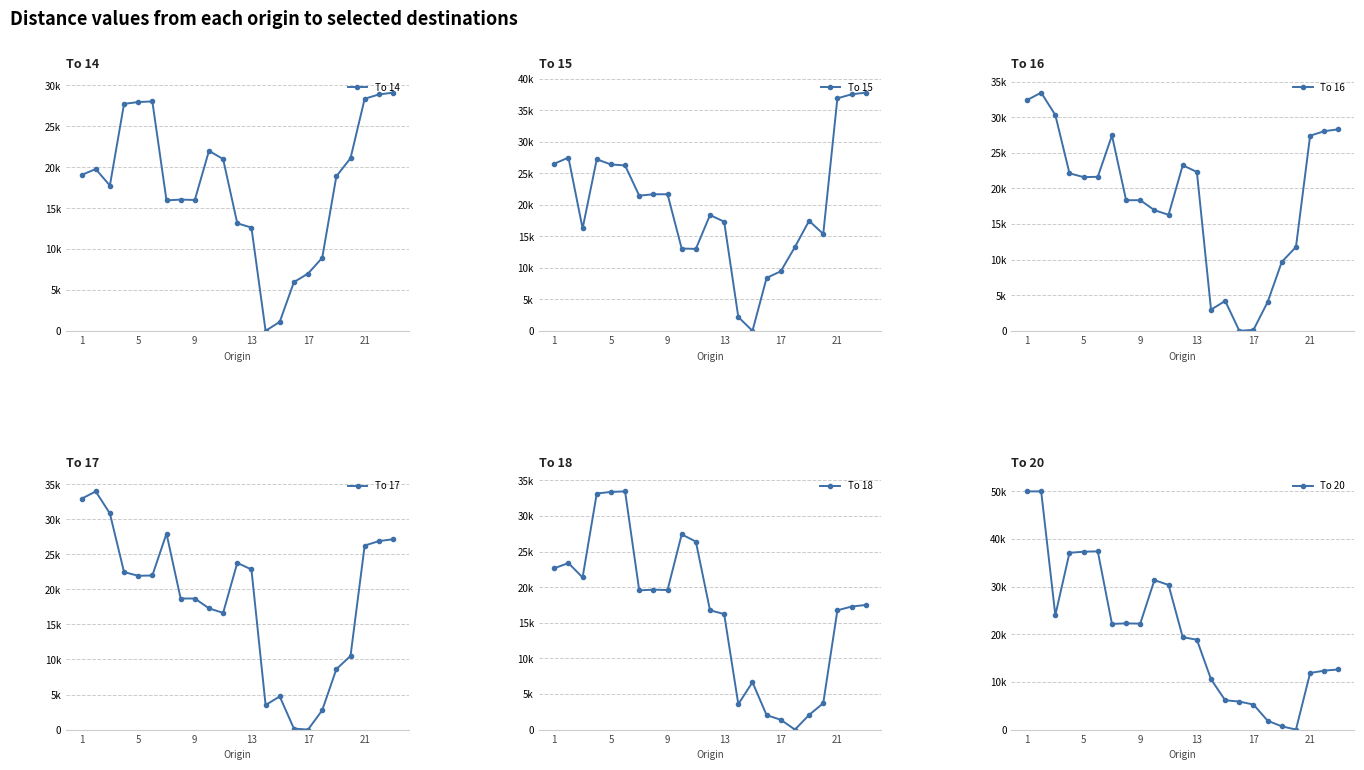

Reading left to right, extract all data points from this chart.

To 14: 19060.0	19780.0	17765.0	27750.0	27975.0	28050.0	15950.0	16050.0	16000.0	22012.5	21000.0	13150.0	12625.0	0.0	1095.0	5955.0	7005.0	8925.0	18900.0	21105.0	28375.0	28900.0	29125.0
To 15: 26520.0	27495.0	16250.0	27225.0	26400.0	26250.0	21450.0	21675.0	21675.0	13065.0	13000.0	18375.0	17325.0	2190.0	0.0	8400.0	9450.0	13305.0	17462.5	15375.0	36900.0	37530.0	37800.0
To 16: 32400.0	33450.0	30300.0	22123.5	21585.0	21630.0	27435.0	18345.0	18345.0	16945.0	16295.0	23250.0	22312.5	2977.5	4200.0	0.0	140.0	4050.0	9687.5	11775.0	27405.0	28035.0	28305.0
To 17: 32925.0	33975.0	30825.0	22473.5	21935.0	21980.0	27960.0	18695.0	18695.0	17295.0	16645.0	23775.0	22837.5	3502.5	4725.0	140.0	0.0	2760.0	8625.0	10500.0	26250.0	26880.0	27150.0
To 18: 22660.0	23380.0	21365.0	33150.0	33375.0	33450.0	19550.0	19650.0	19600.0	27412.5	26400.0	16750.0	16225.0	3570.0	6652.5	2025.0	1380.0	0.0	2055.0	3705.0	16750.0	17275.0	17500.0
To 20: 50000.0	50000.0	24005.0	37110.0	37335.0	37410.0	22190.0	22290.0	22240.0	31372.5	30360.0	19390.0	18865.0	10552.5	6150.0	5887.5	5250.0	1852.5	680.0	0.0	11875.0	12375.0	12625.0